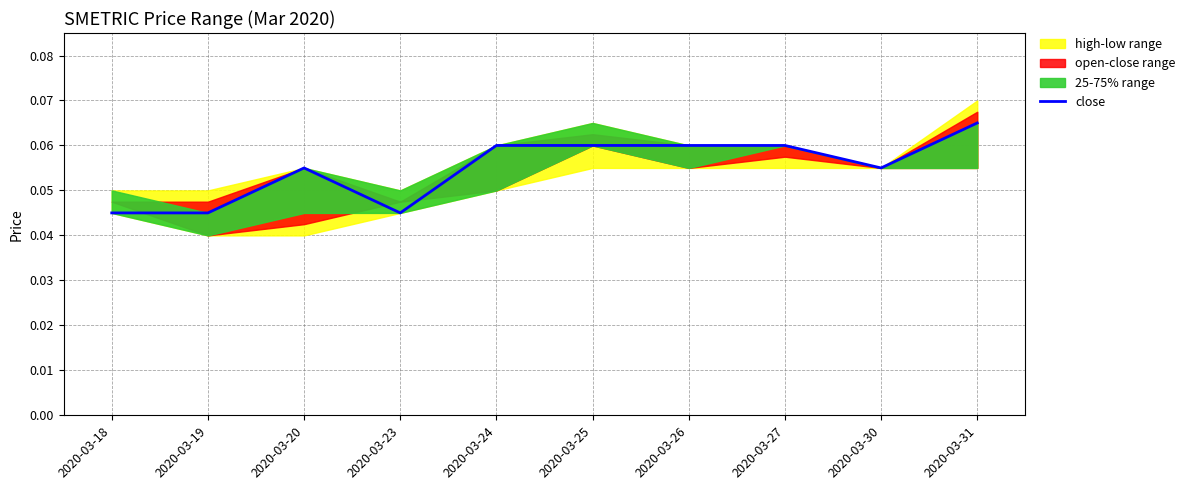

At which category does the chart reach its peak across all series?

2020-03-31